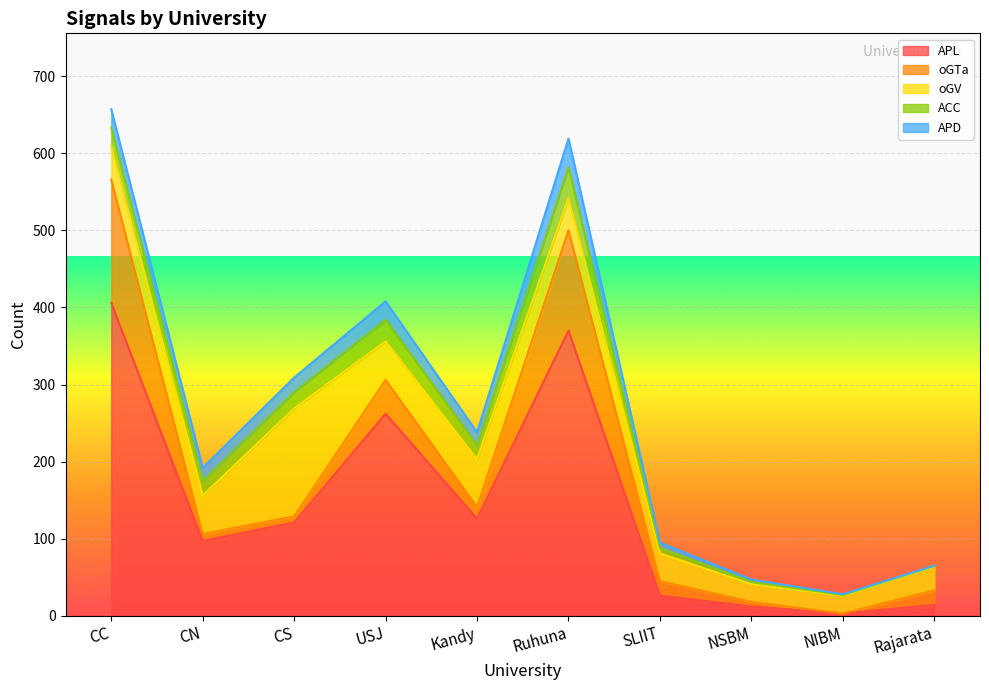

Reading left to right, extract all data points from this chart.

APL: CC=406	CN=97	CS=121	USJ=262	Kandy=126	Ruhuna=370	SLIIT=26	NSBM=12	NIBM=3	Rajarata=14
oGTa: CC=160	CN=9	CS=8	USJ=44	Kandy=15	Ruhuna=130	SLIIT=19	NSBM=6	NIBM=0	Rajarata=19
oGV: CC=43	CN=50	CS=140	USJ=50	Kandy=62	Ruhuna=42	SLIIT=36	NSBM=23	NIBM=23	Rajarata=31
ACC: CC=24	CN=19	CS=21	USJ=28	Kandy=18	Ruhuna=40	SLIIT=7	NSBM=3	NIBM=1	Rajarata=1
APD: CC=24	CN=17	CS=19	USJ=24	Kandy=17	Ruhuna=37	SLIIT=7	NSBM=3	NIBM=1	Rajarata=0